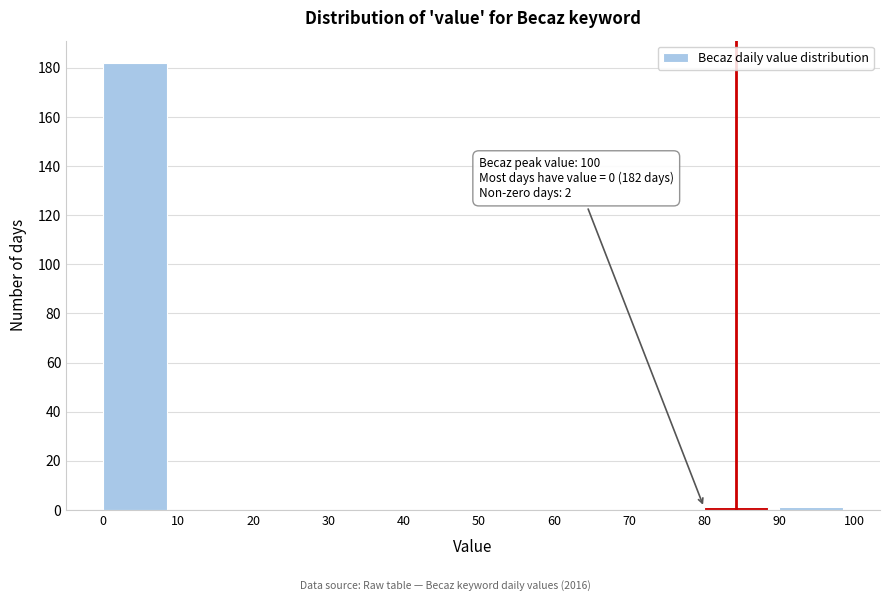

Over which range of the x-axis is the bar tallest?

0 to 10